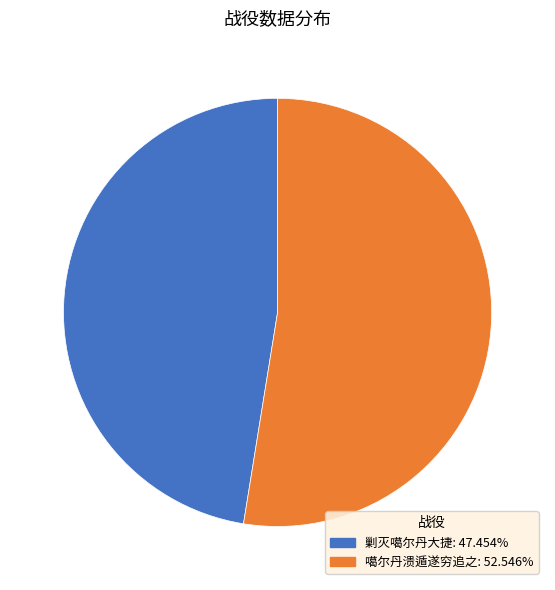

What is the largest slice in the pie chart?

噶尔丹溃遁遂穷追之